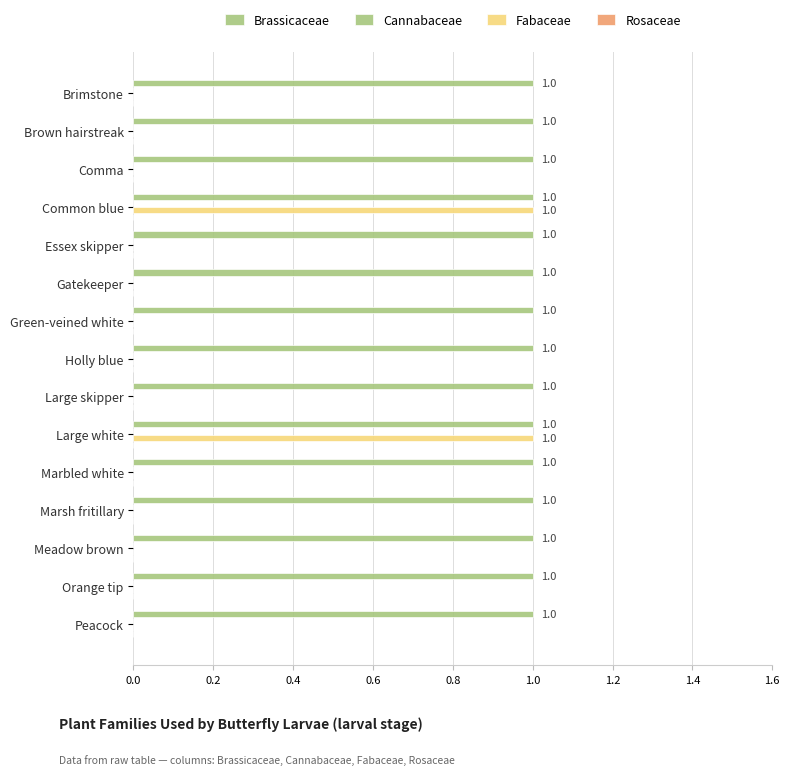

How many values in the Fabaceae series exceed 0?

2